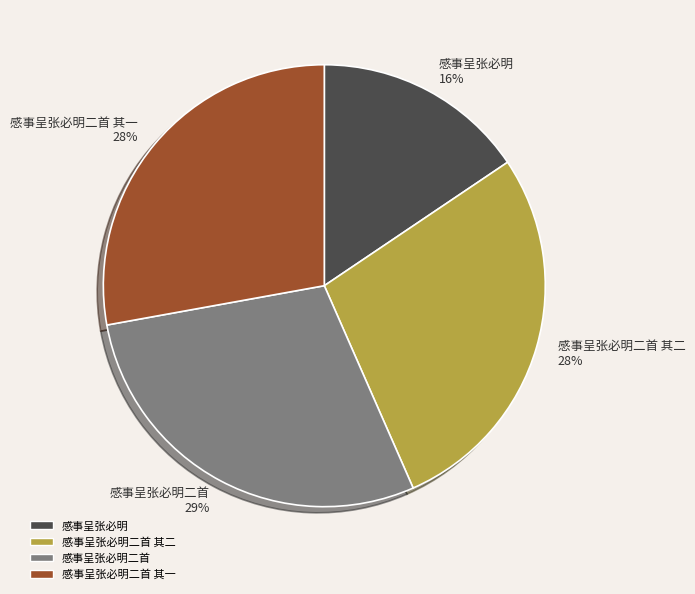

Which category has the smallest portion of the pie?

感事呈张必明